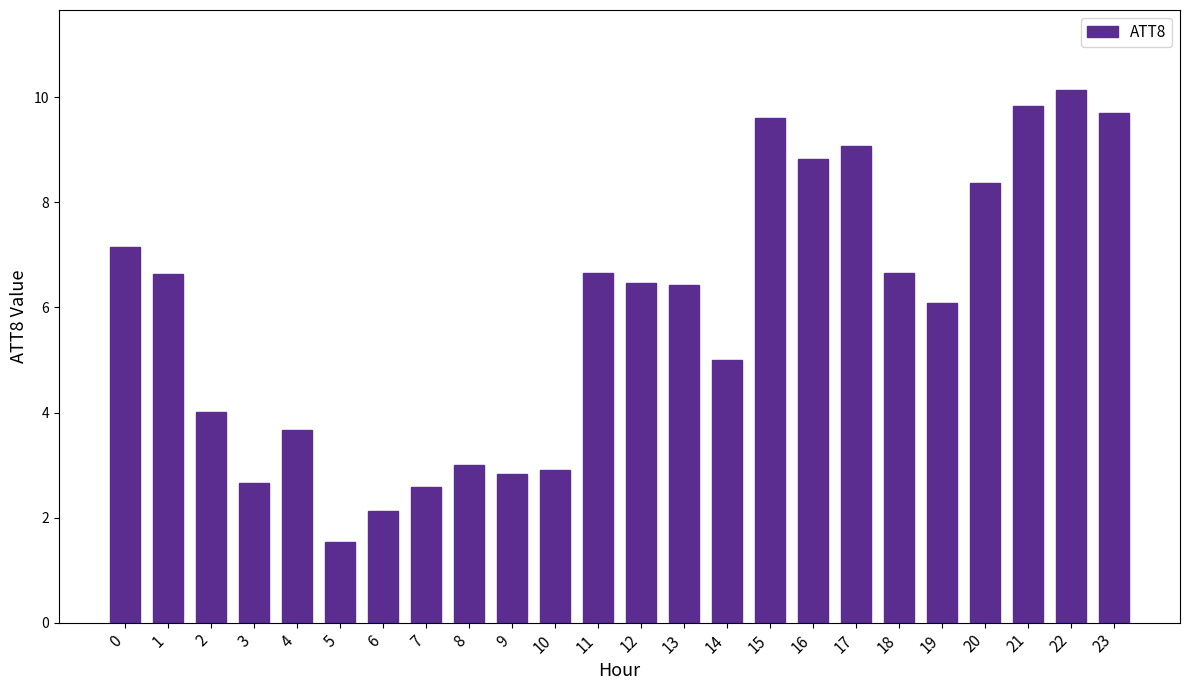

What is the sum of all values?

142.0